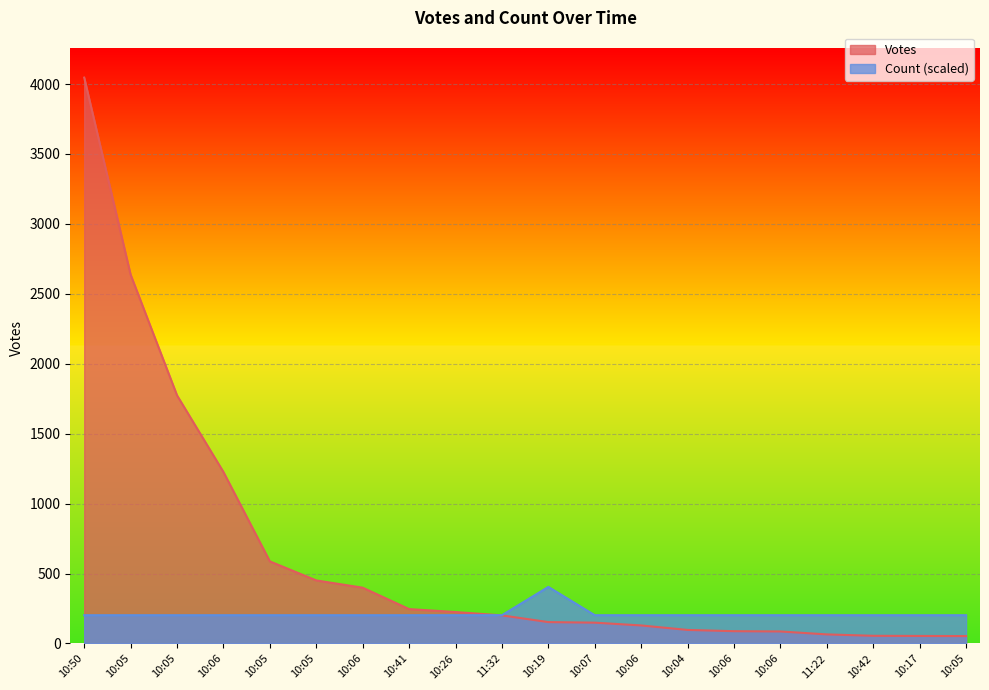

Does the chart display data point markers on the line(s)?

No